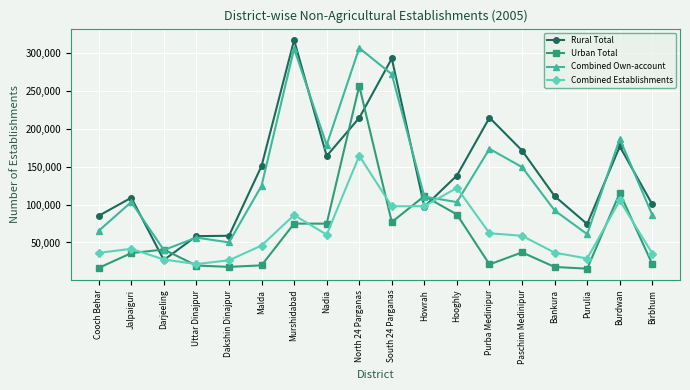

What is the sum of all Rural Total values?

2559850